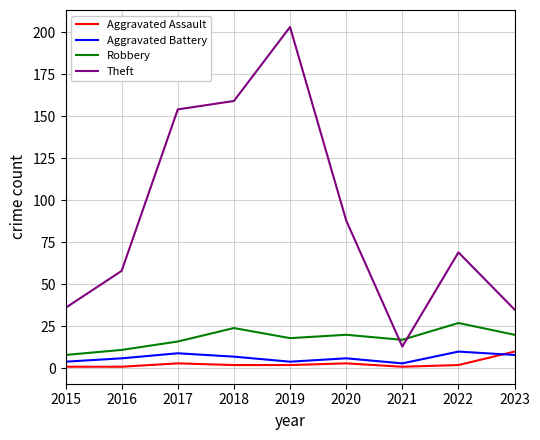

What is the maximum value shown in the chart?

203